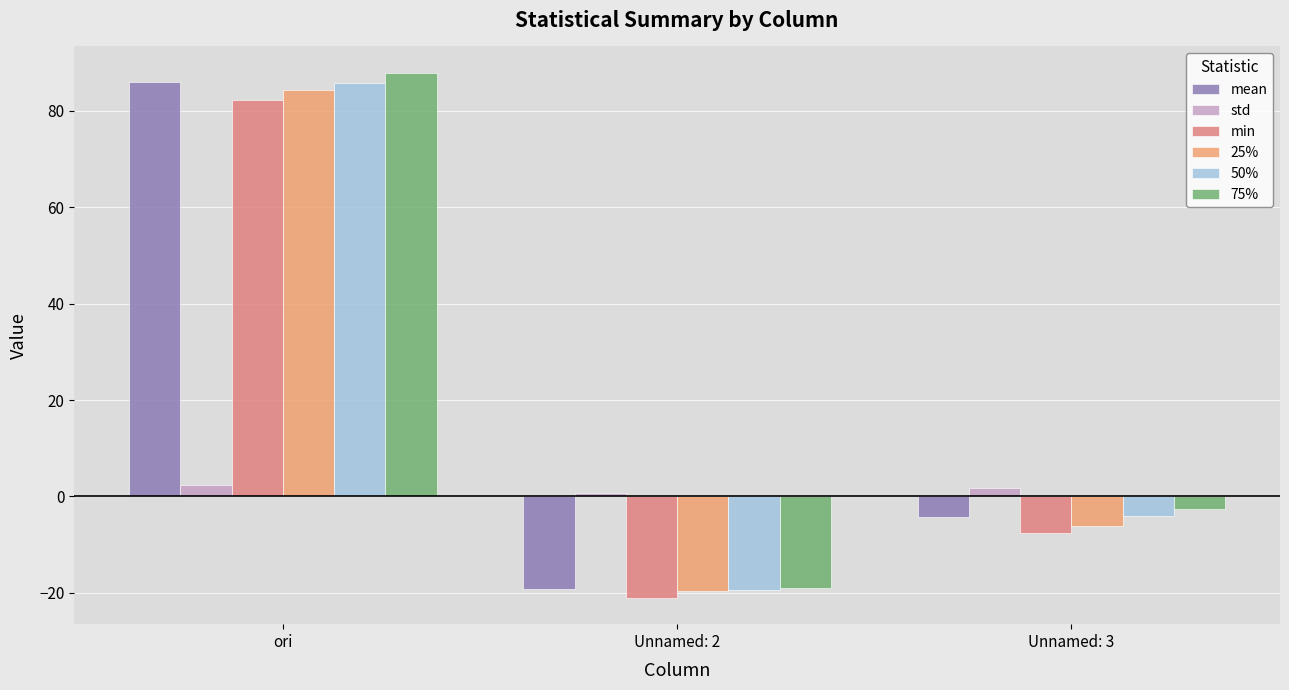

What position from the right is ori?

3